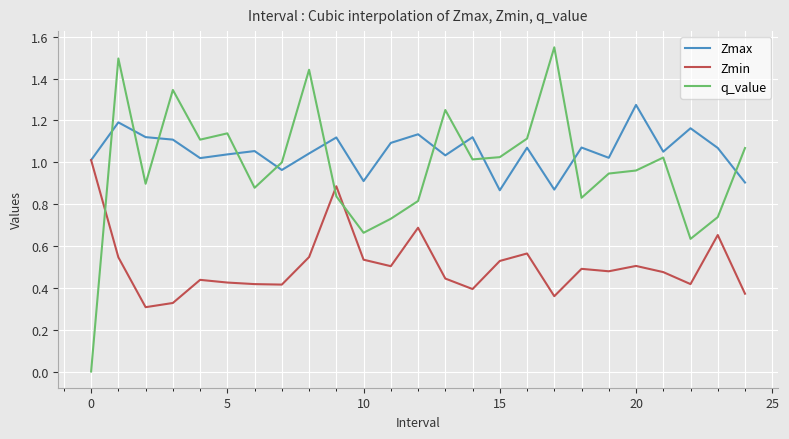

Which series has the largest total across all categories?

Zmax